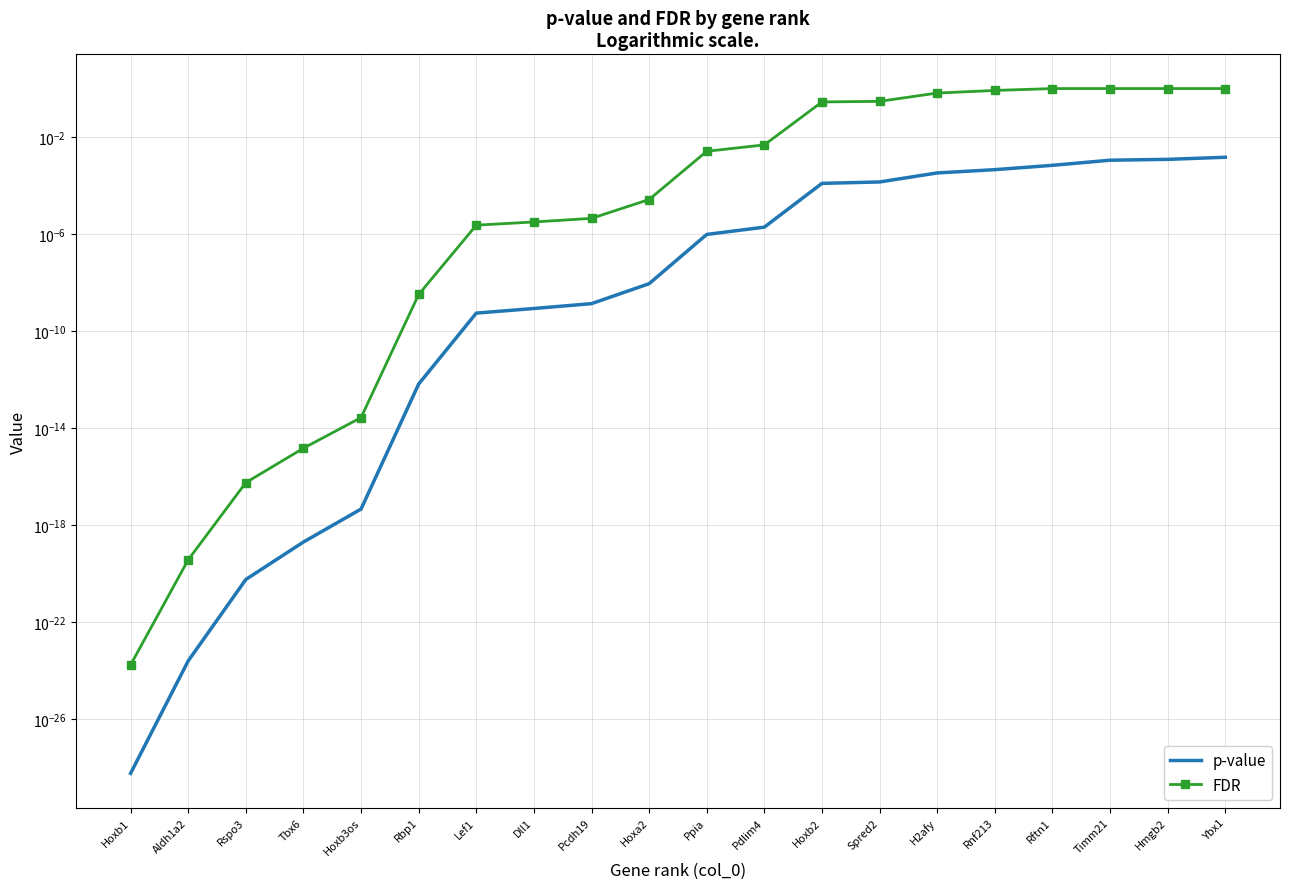

Rank the series at Lef1 from highest to lowest value.

FDR, p-value